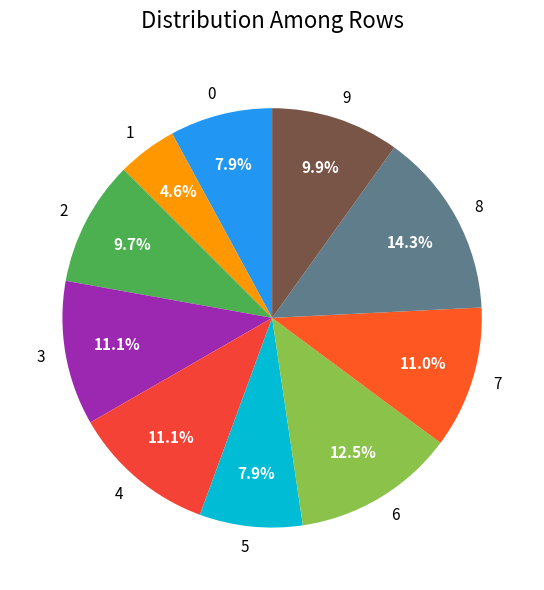

Which category has the smallest portion of the pie?

1